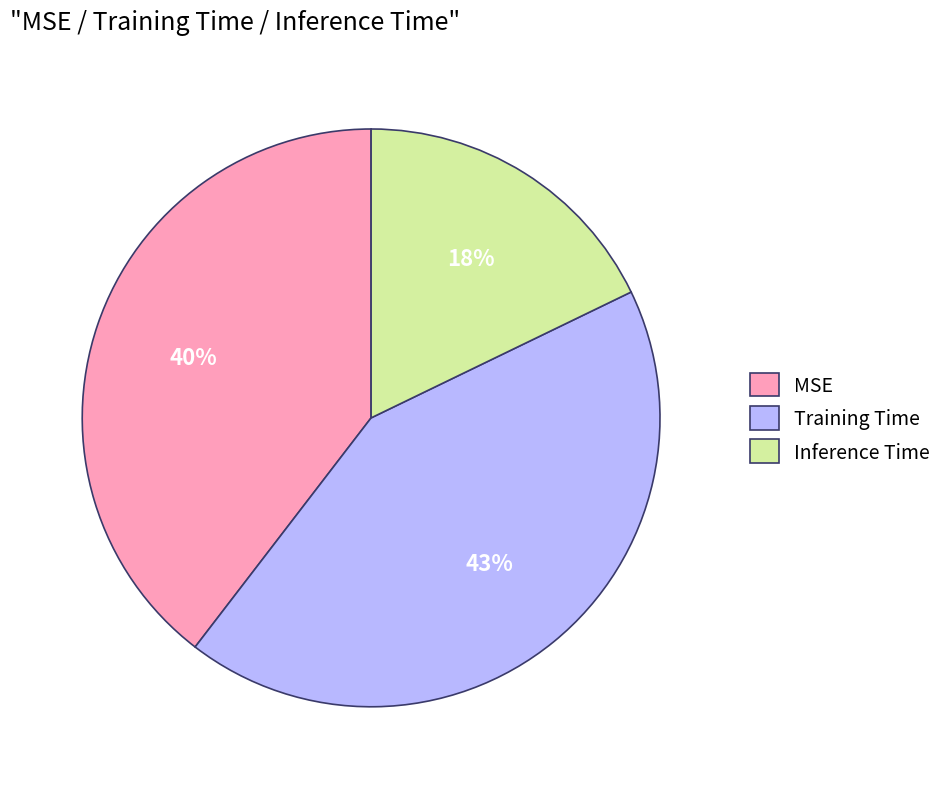

To the nearest percent, what is the difference between the largest and smallest slice percentages?

25%